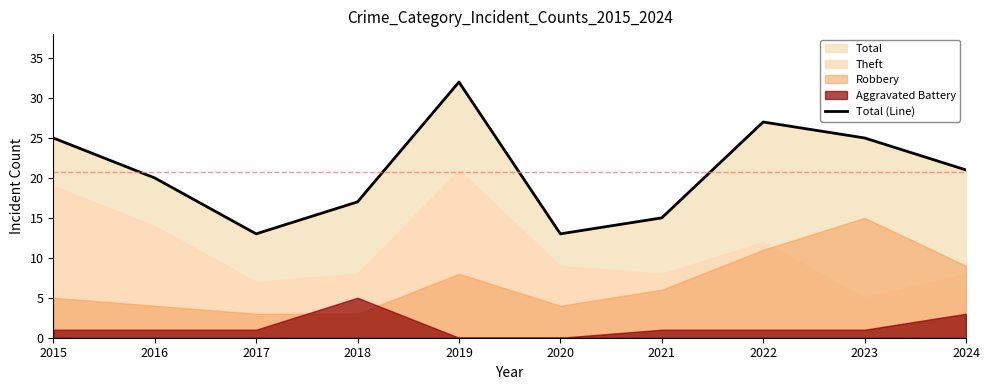

What is the minimum value for Total (Line)?

13